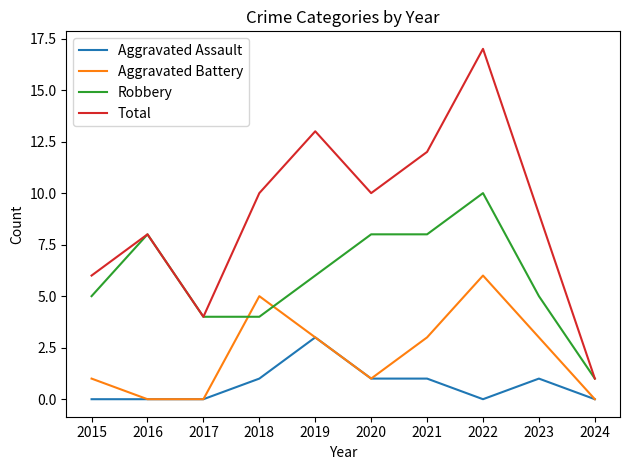

What is the total value across all series at 2018?

20